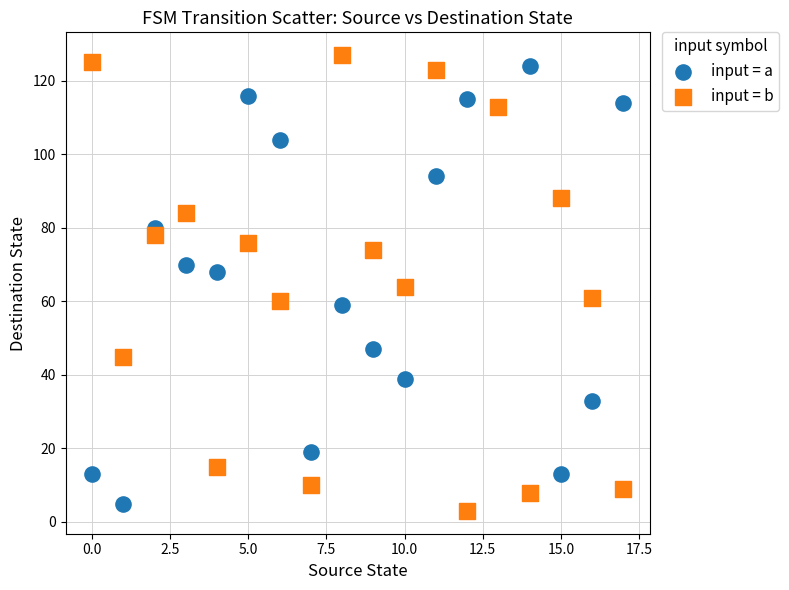

Which series reaches the minimum Y coordinate?

input = b